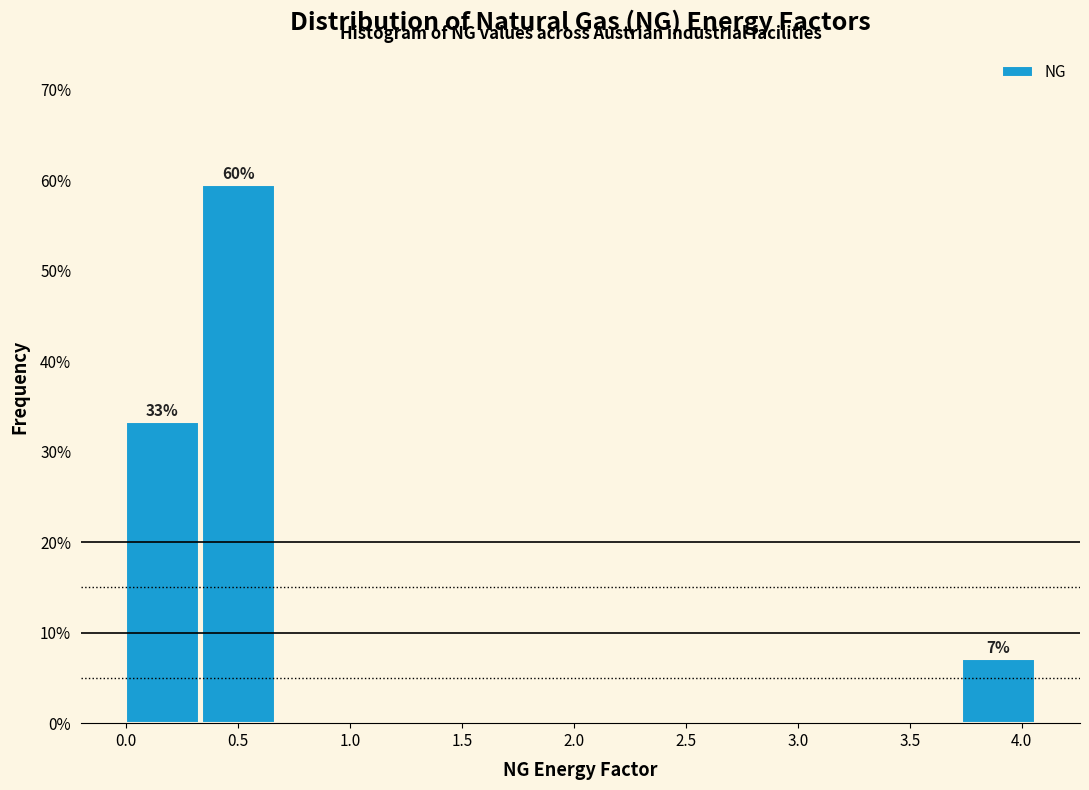

Which range on the x-axis has the tallest bar?

0.35 to 0.70